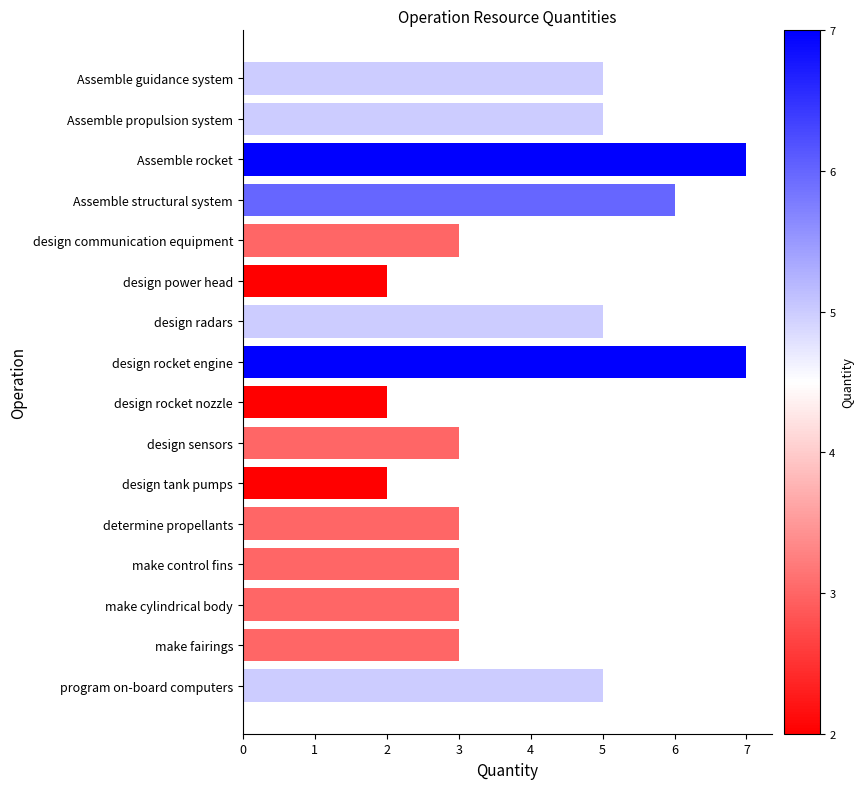

What is the greatest value displayed?

7